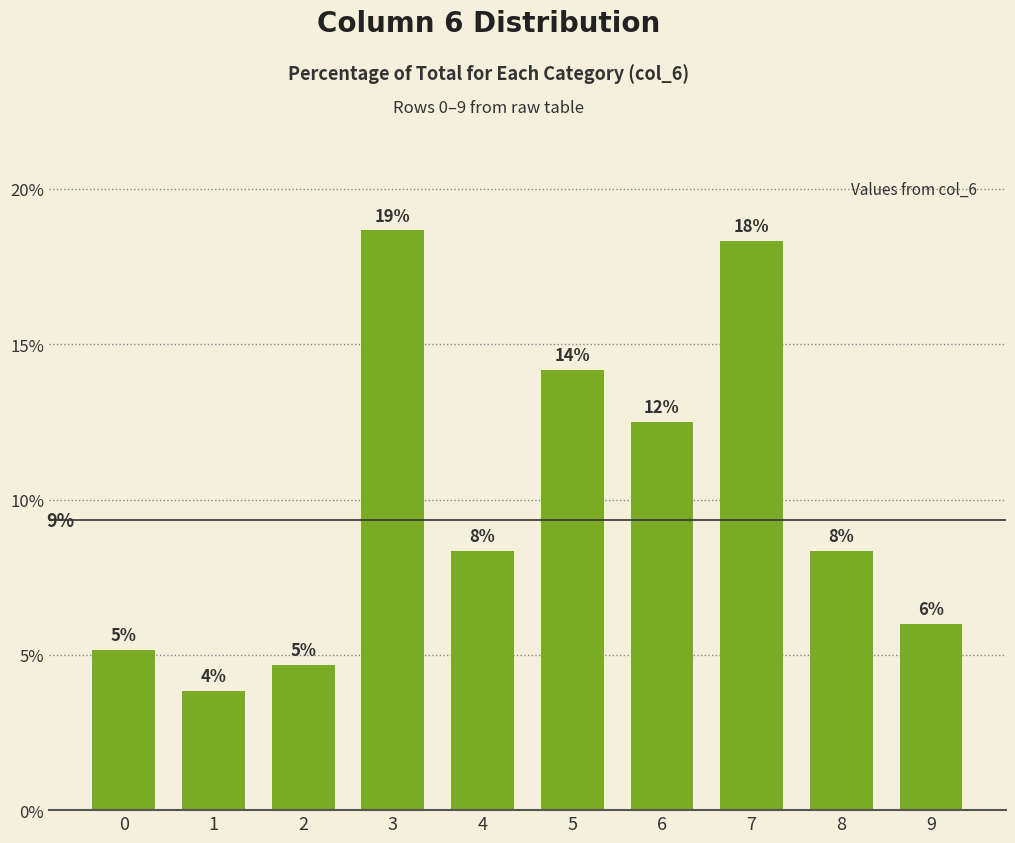

Rank the categories by value from highest to lowest.

3, 7, 5, 6, 4, 8, 9, 0, 2, 1